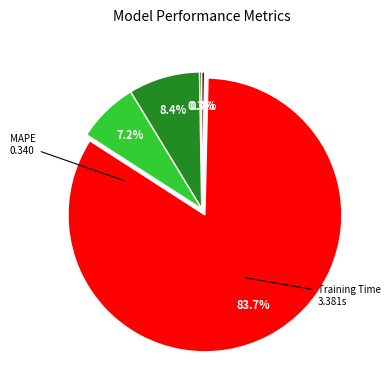

To the nearest percent, what is the average slice percentage?

20%